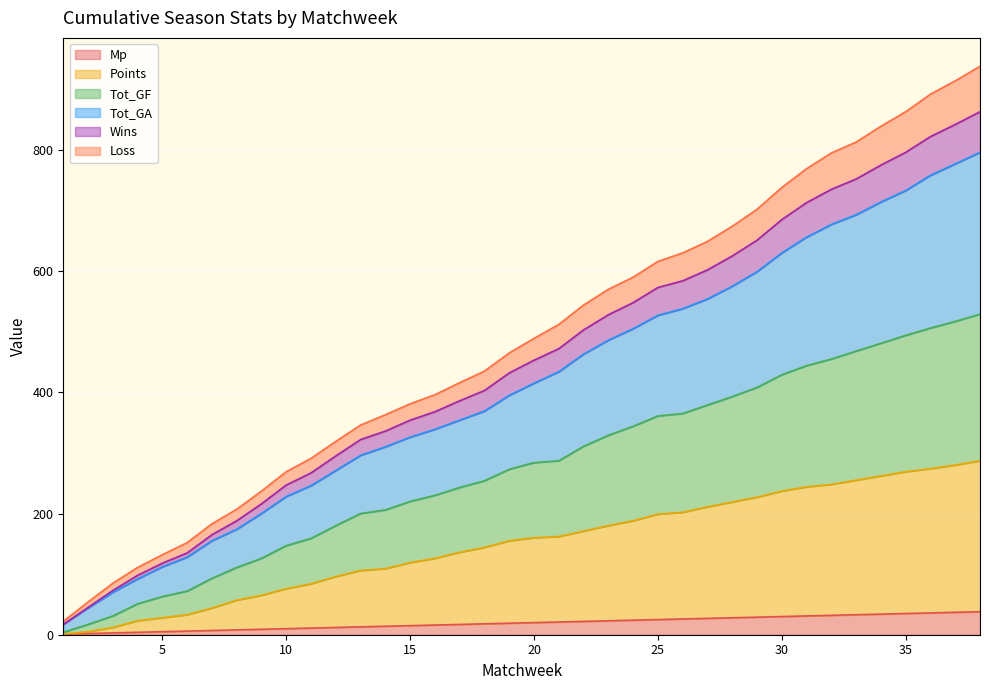

What is the greatest value displayed?

938